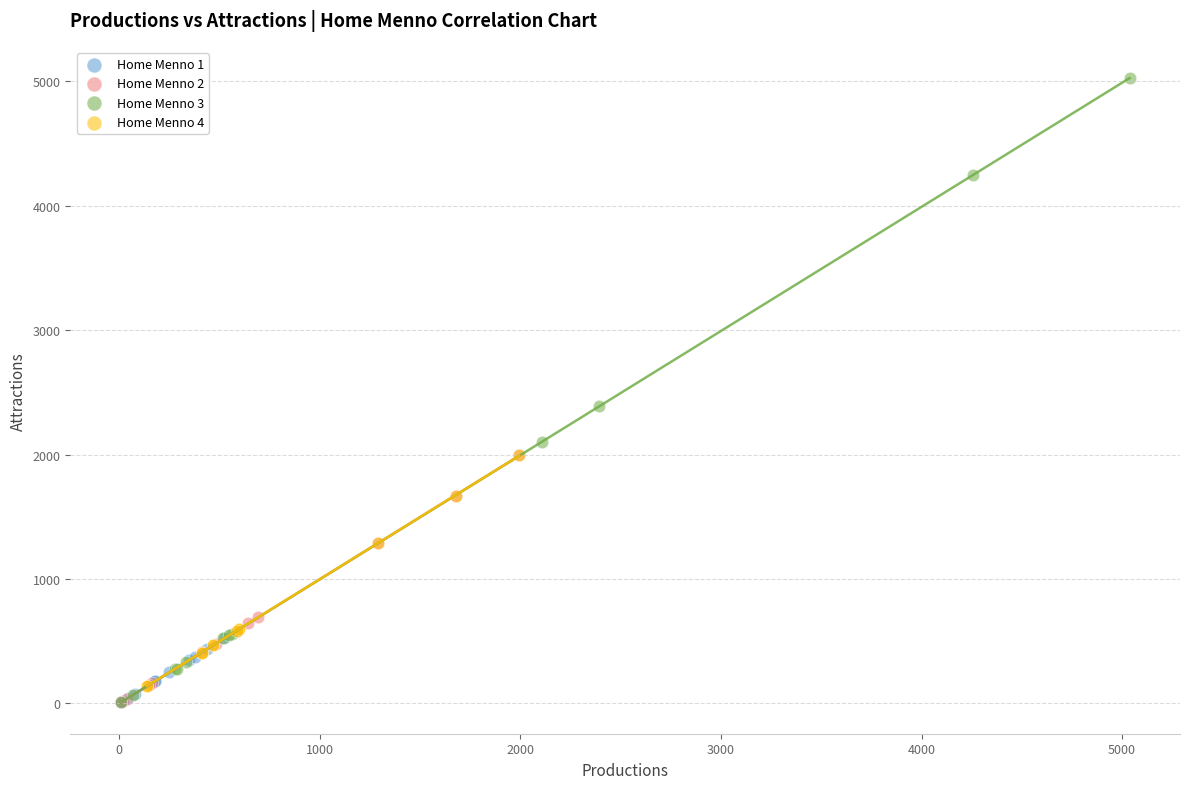

Which series reaches the maximum Y coordinate?

Home Menno 3